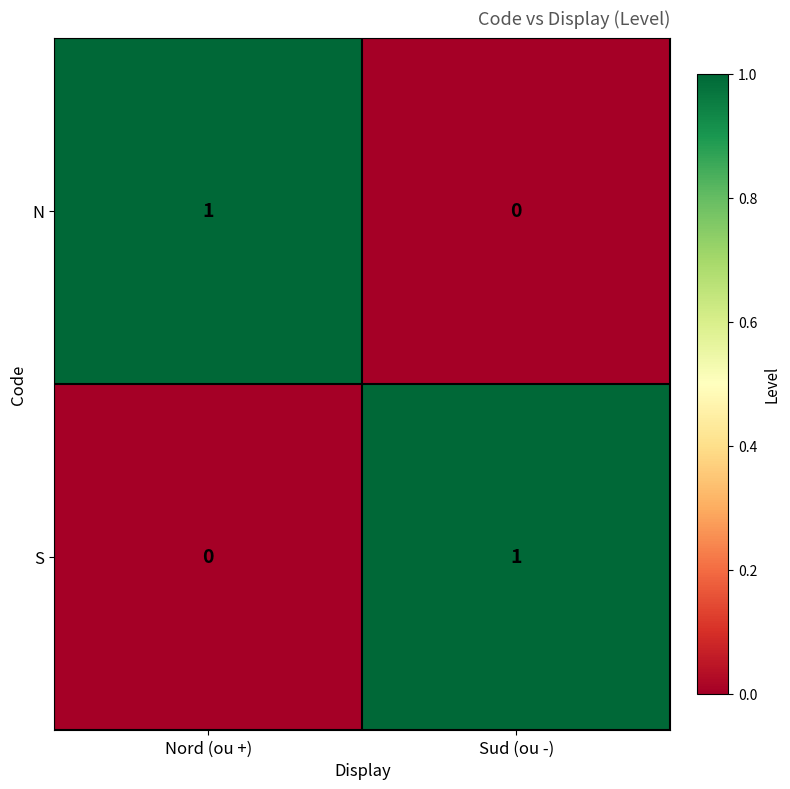

At Sud (ou -), list the series in order from smallest to largest.

N, S